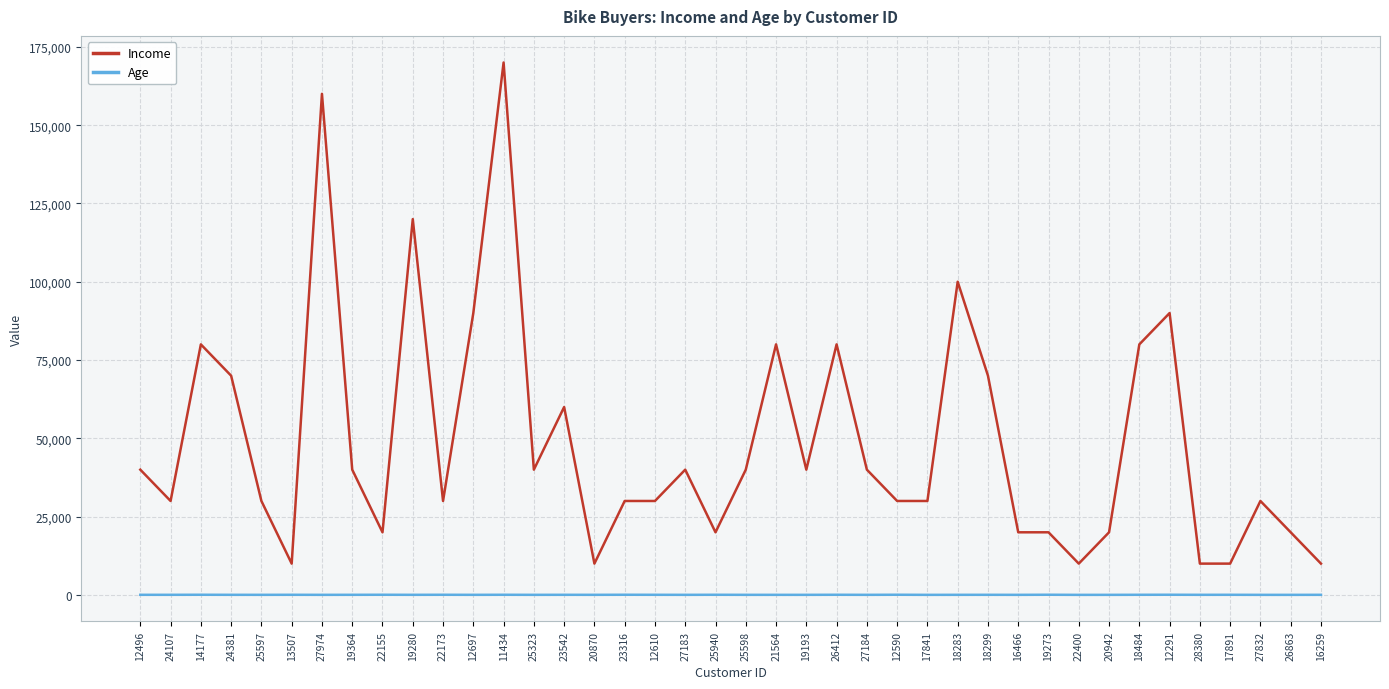

True or false: Age has more than 1 points higher than both neighbors.

True